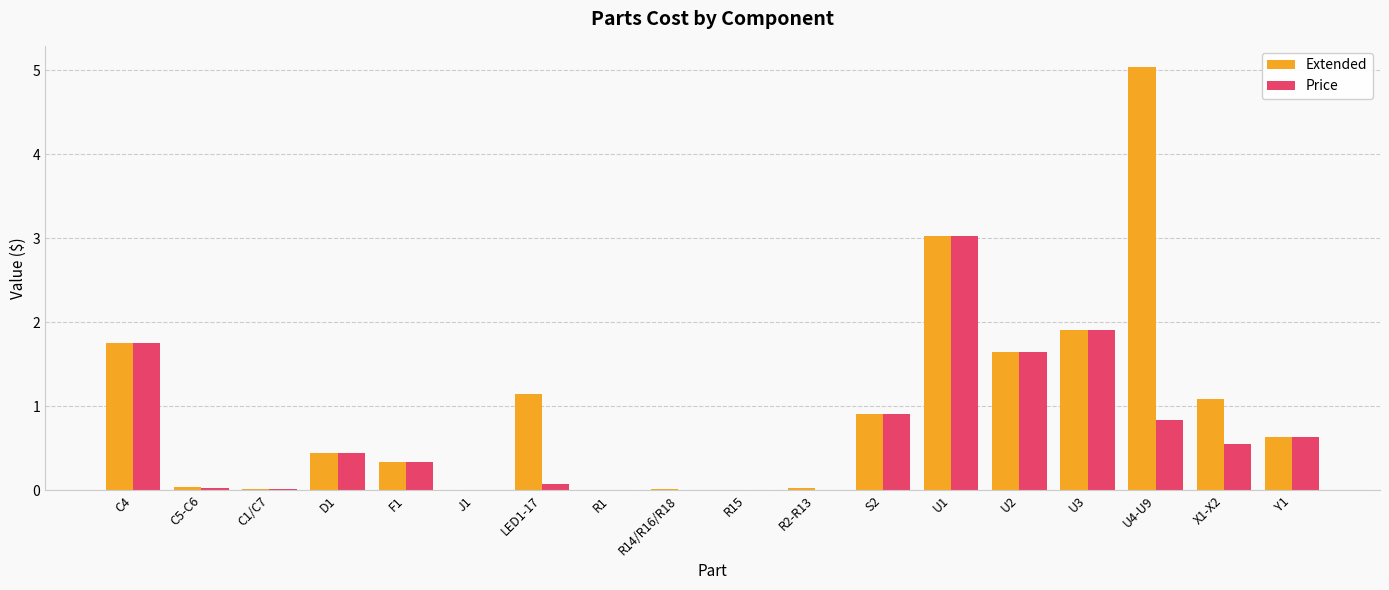

What is the sum of all Extended values?

18.0